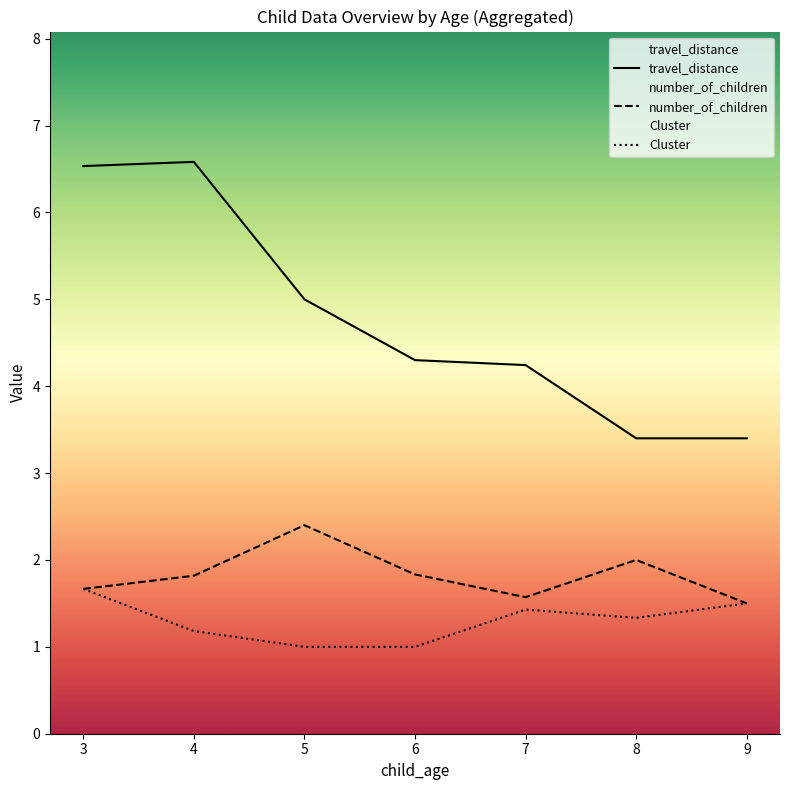

True or false: travel_distance and Cluster cross at least once.

False